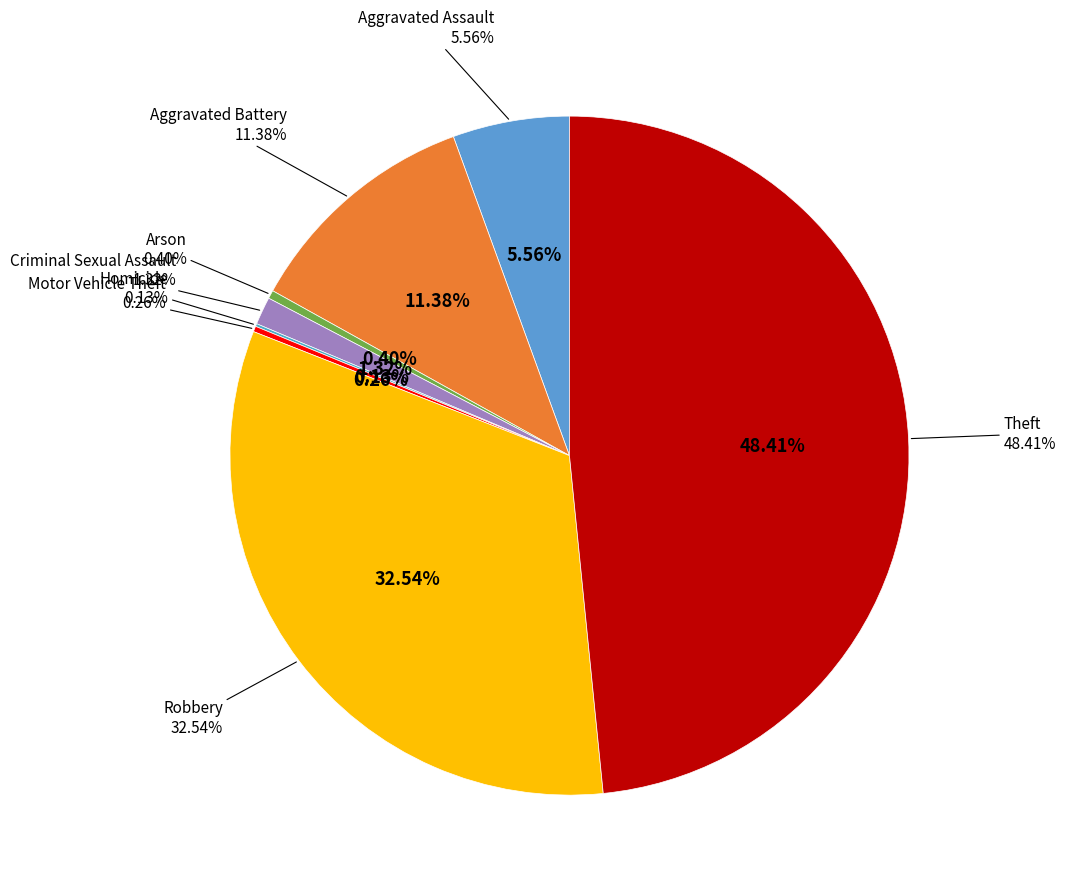

Is there any slice that represents more than half of the pie?

No